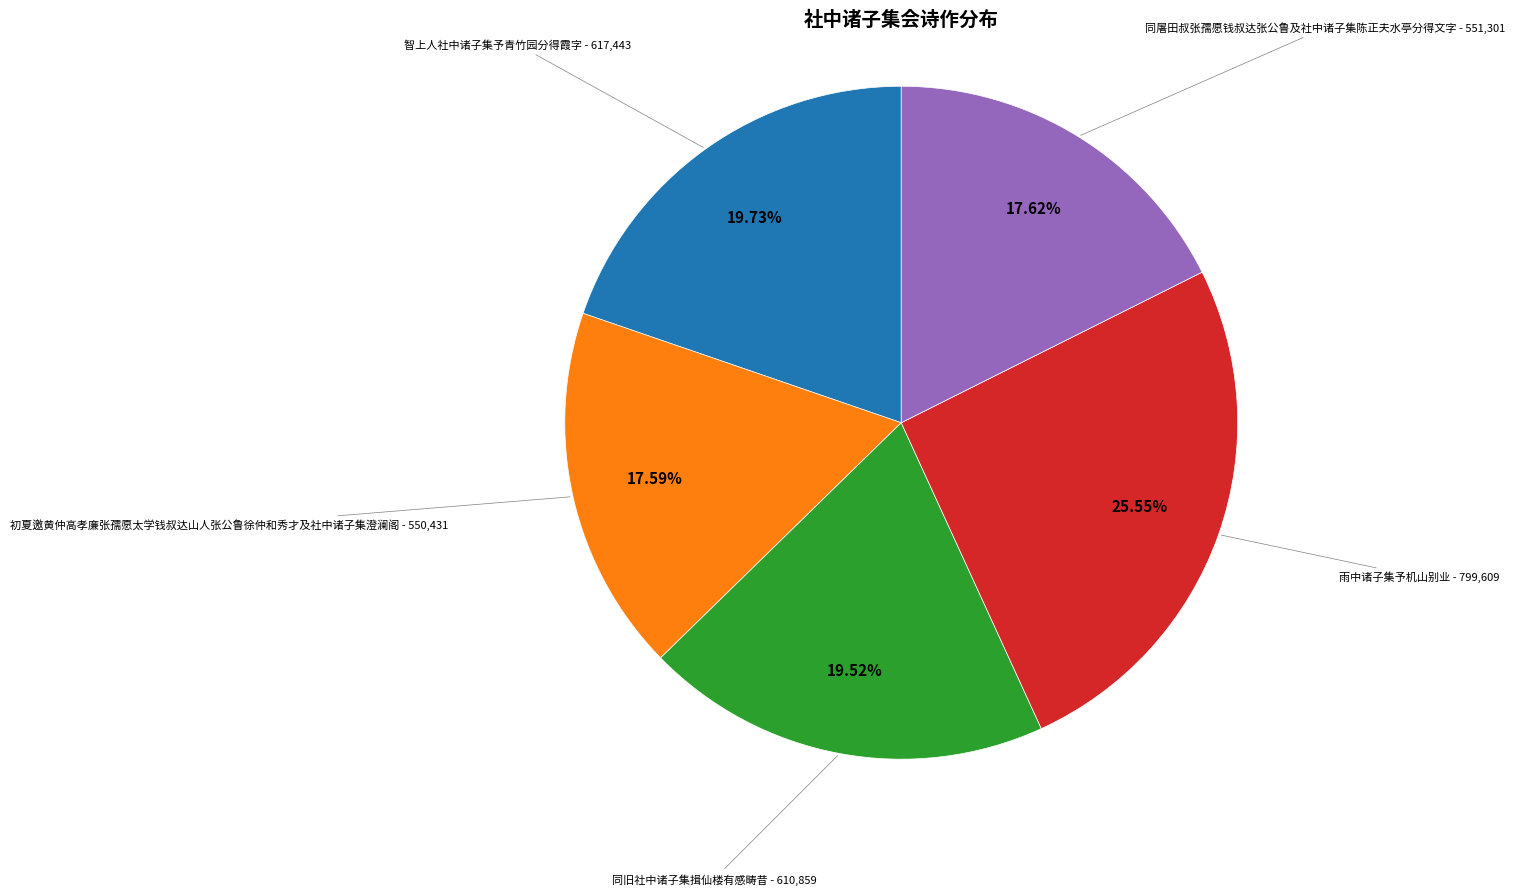

Approximately how many times larger is the value at 同旧社中诸子集揖仙楼有感畴昔 compared to 初夏邀黄仲高孝廉张孺愿太学钱叔达山人张公鲁徐仲和秀才及社中诸子集澄澜阁?

1.1